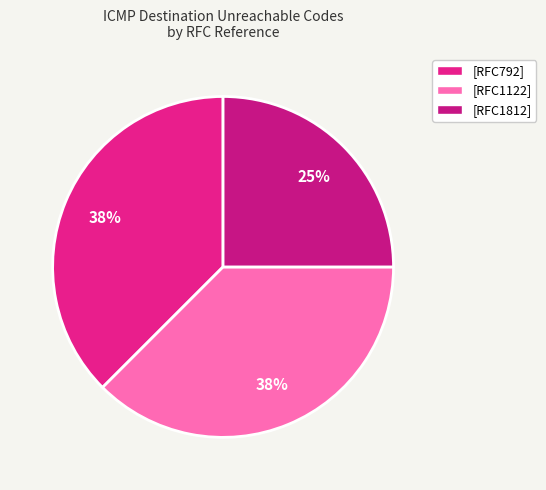

True or false: [RFC792] accounts for 38% of the total.

True